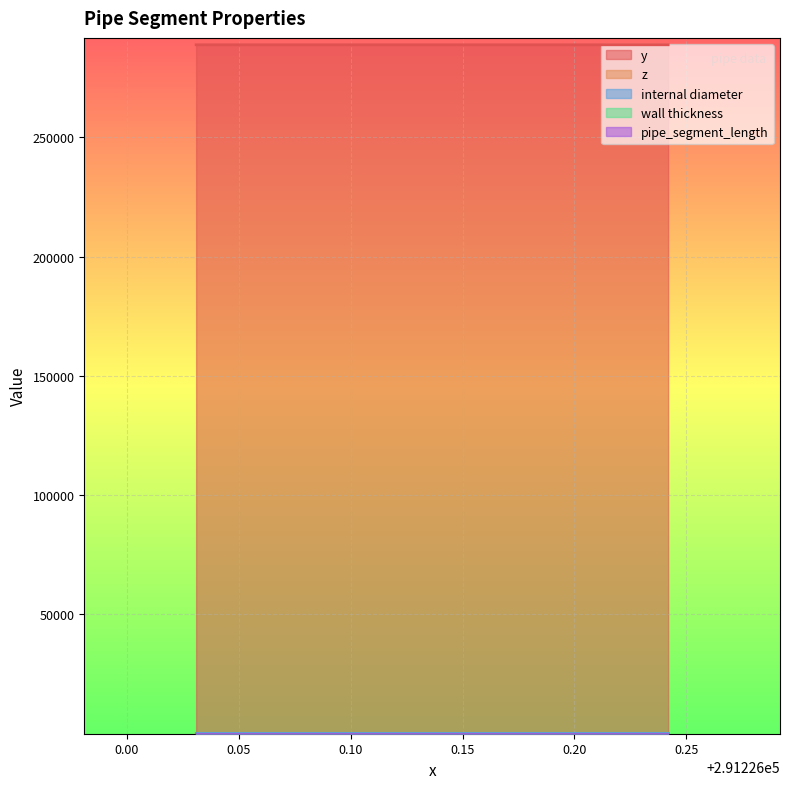

Which category has the highest value across all series?

291226.0745